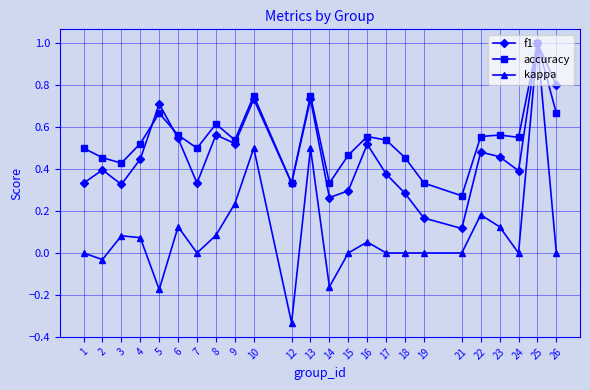

Count the f1 values in the range 0 to 1.

24